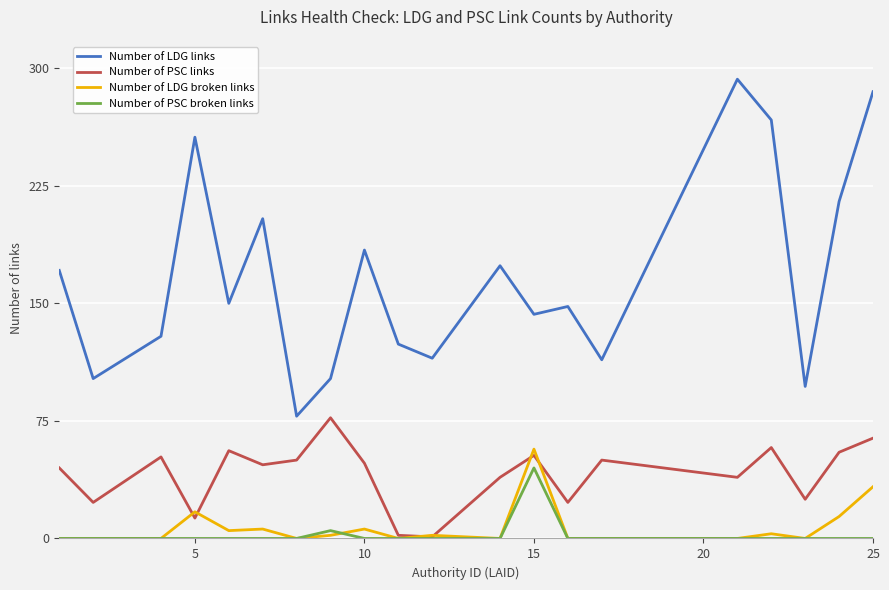

Which series has the largest range (max minus min)?

Number of LDG links